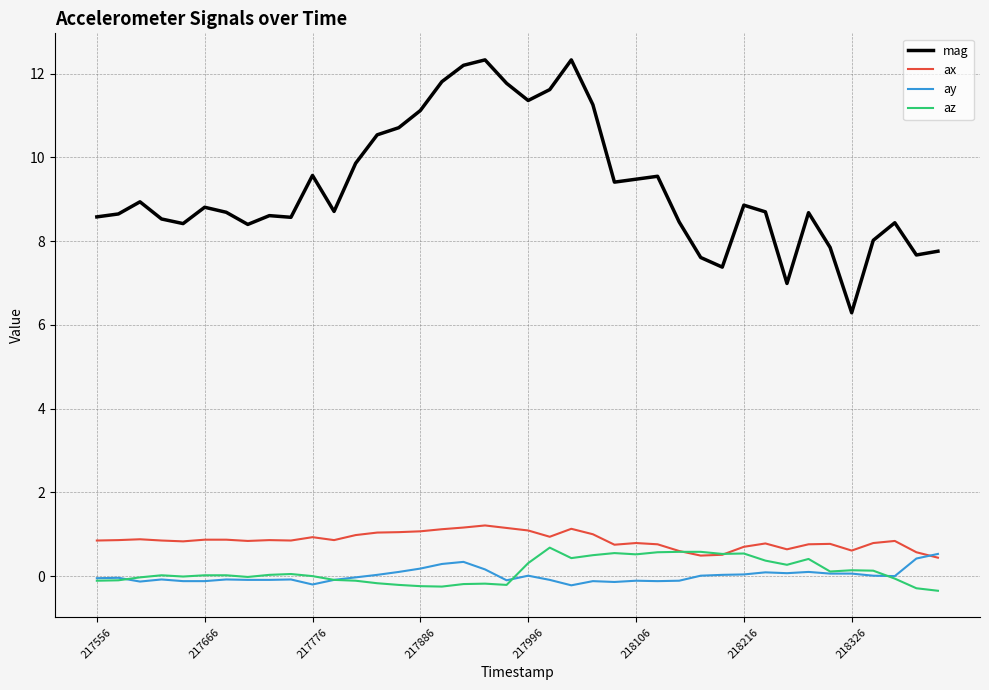

True or false: ax and mag intersect in this chart.

False